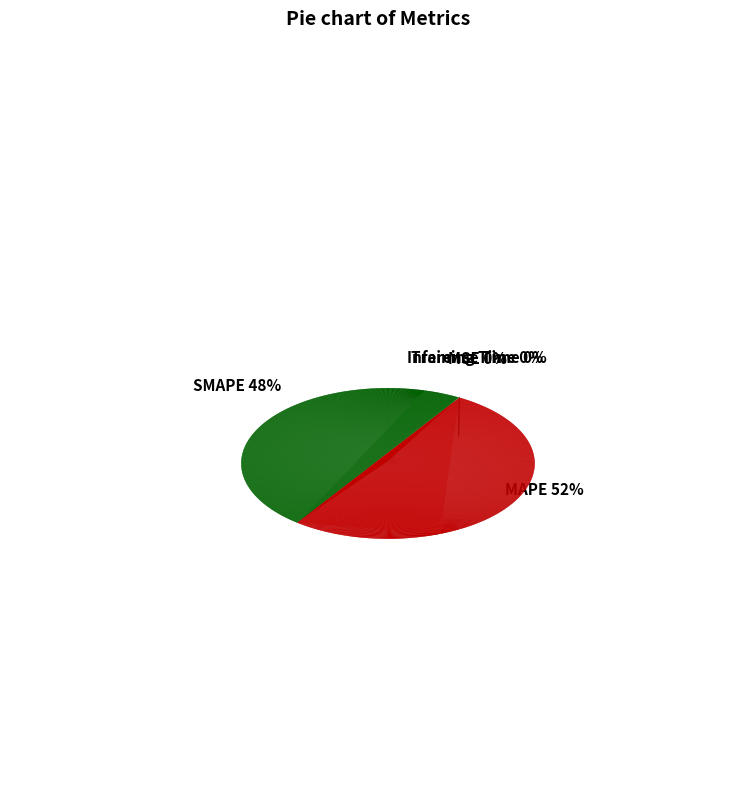

Do Inference Time and MSE together represent more than half of the pie?

No